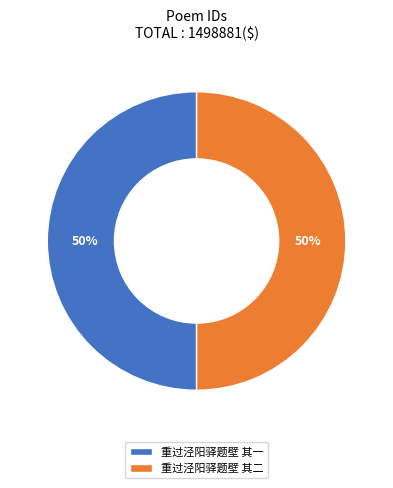

Is the sum of 重过泾阳驿题壁 其一 and 重过泾阳驿题壁 其二 greater than half?

Yes